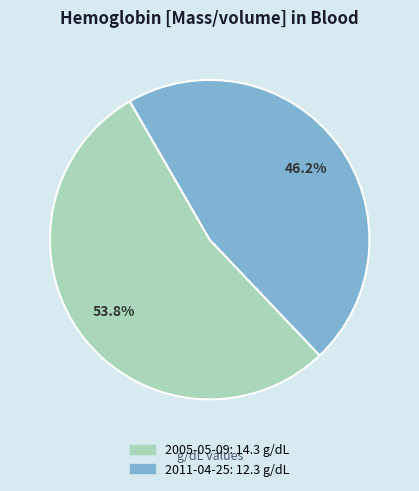

Is there any slice that represents more than half of the pie?

Yes